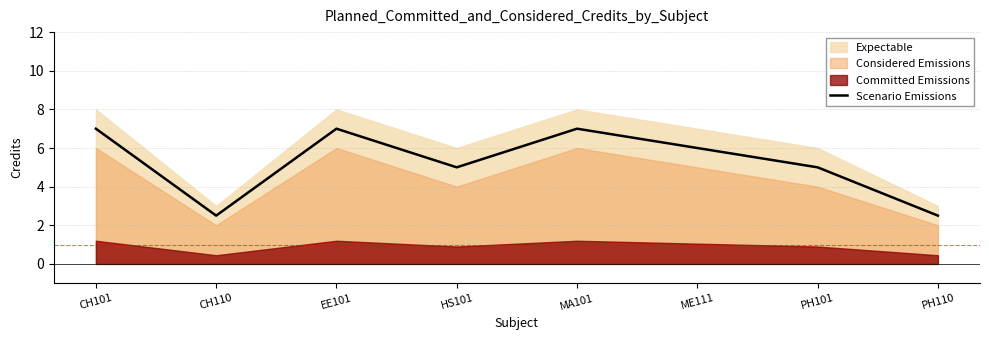

How many data points are above 6?

3